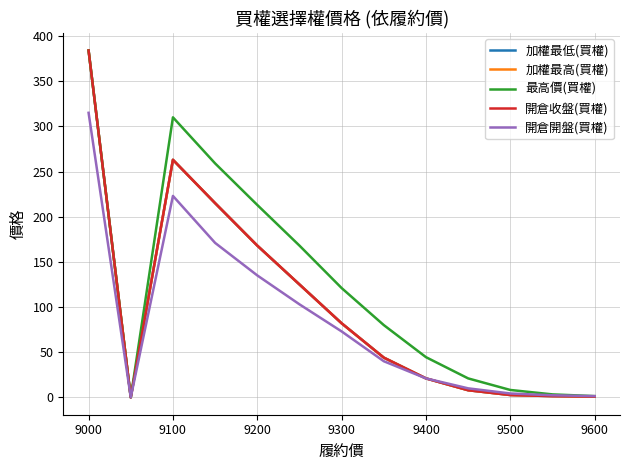

Does the chart display data point markers on the line(s)?

No